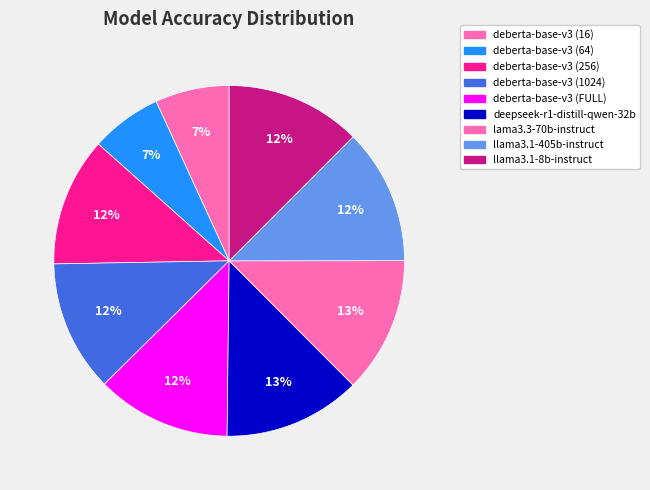

The deberta-base-v3 (256) slice represents 21% of the pie. True or false?

False